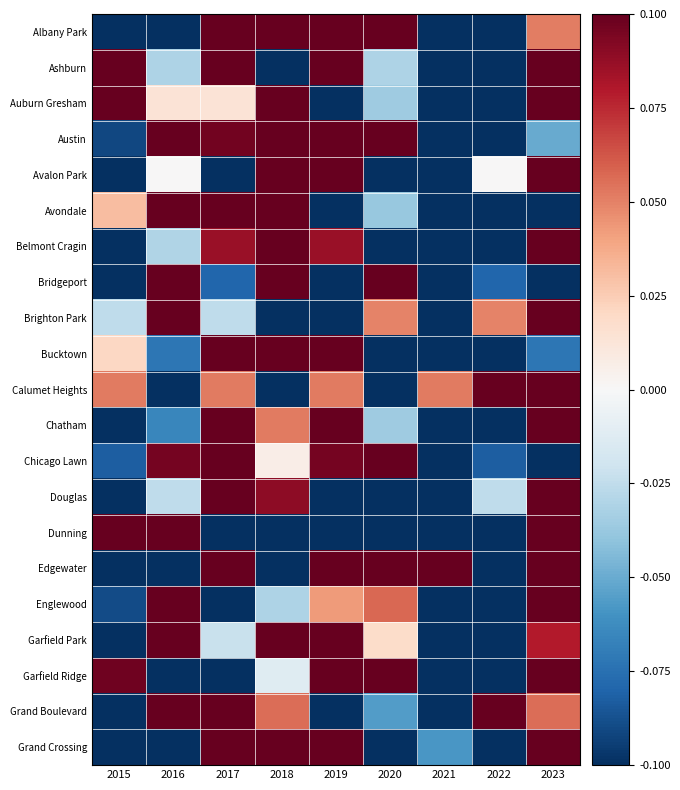

At how many categories does at least one series exceed 0?

9